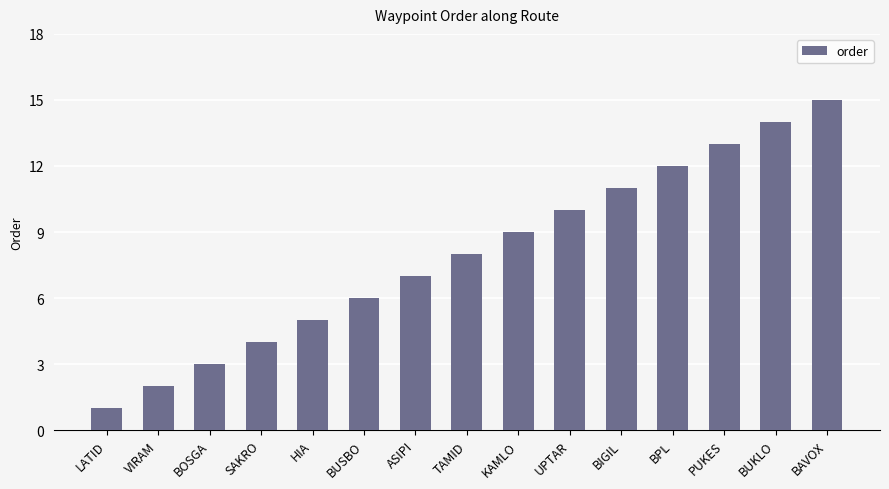

What is the ratio of the value at BAVOX to the value at BUKLO?

1.1